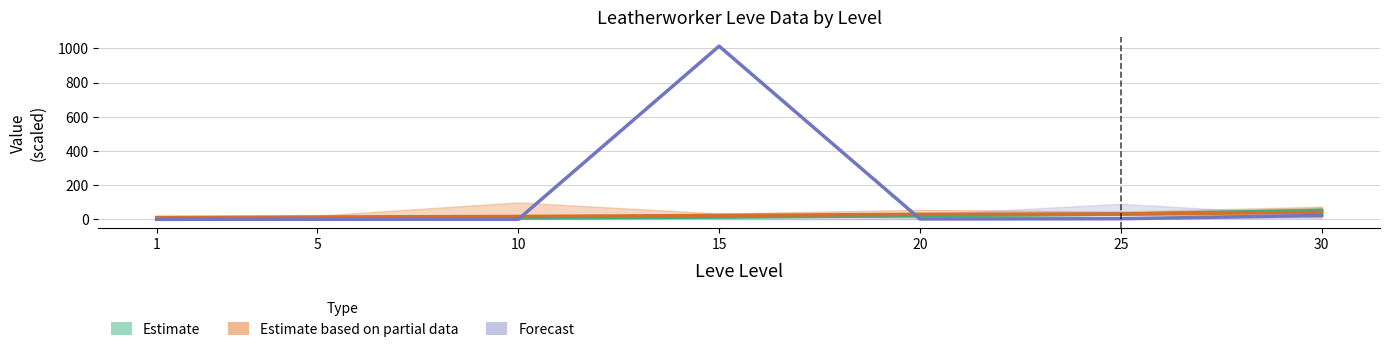

How many data points does each series have?

7